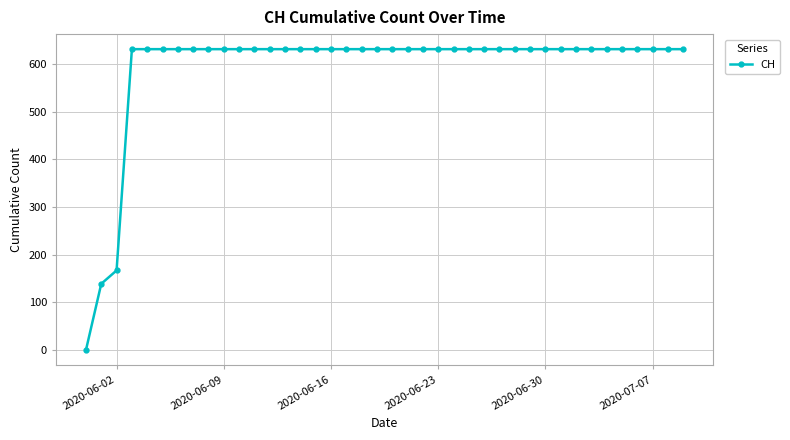

What is the difference between the maximum and minimum values?

631